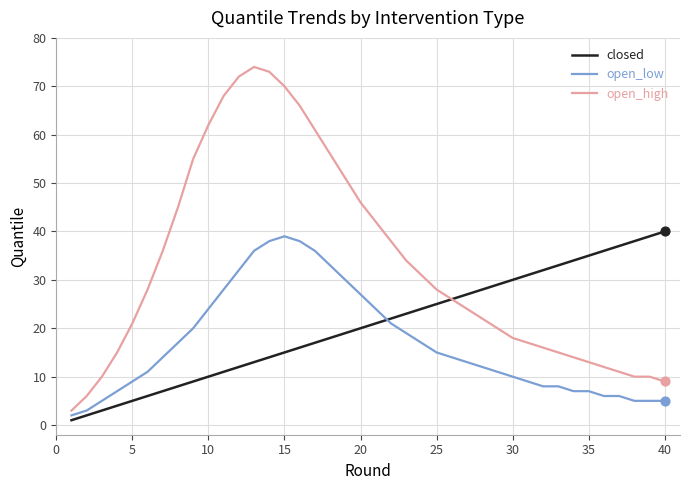

Which series has the largest total across all categories?

open_high